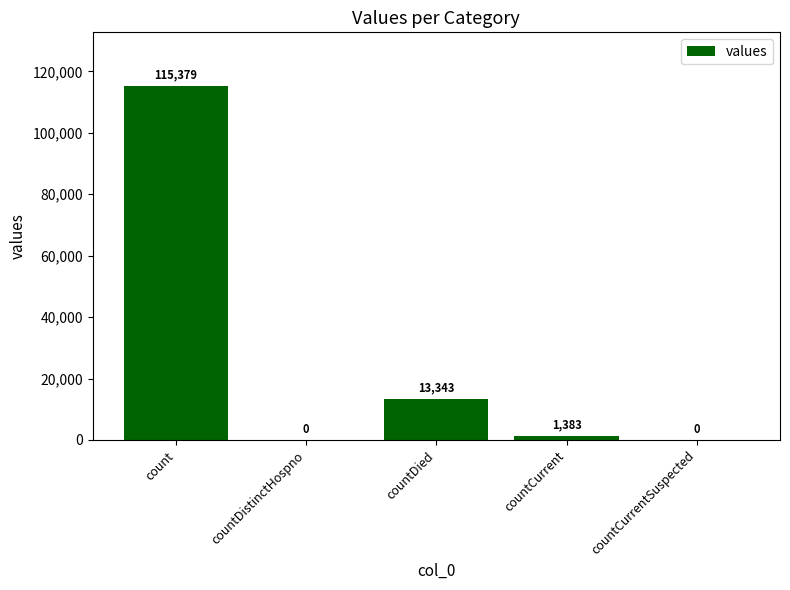

Which label corresponds to the largest value in the chart?

count